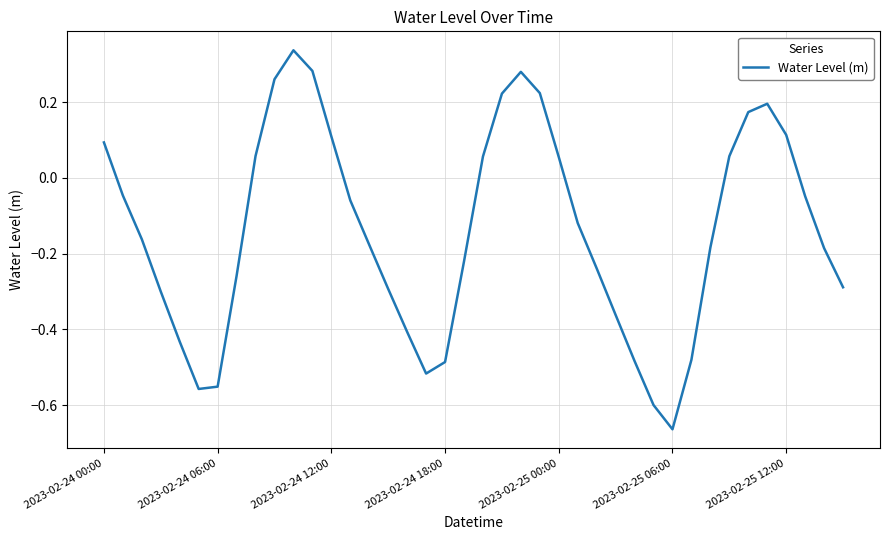

What is the difference between the maximum and minimum values?

1.0